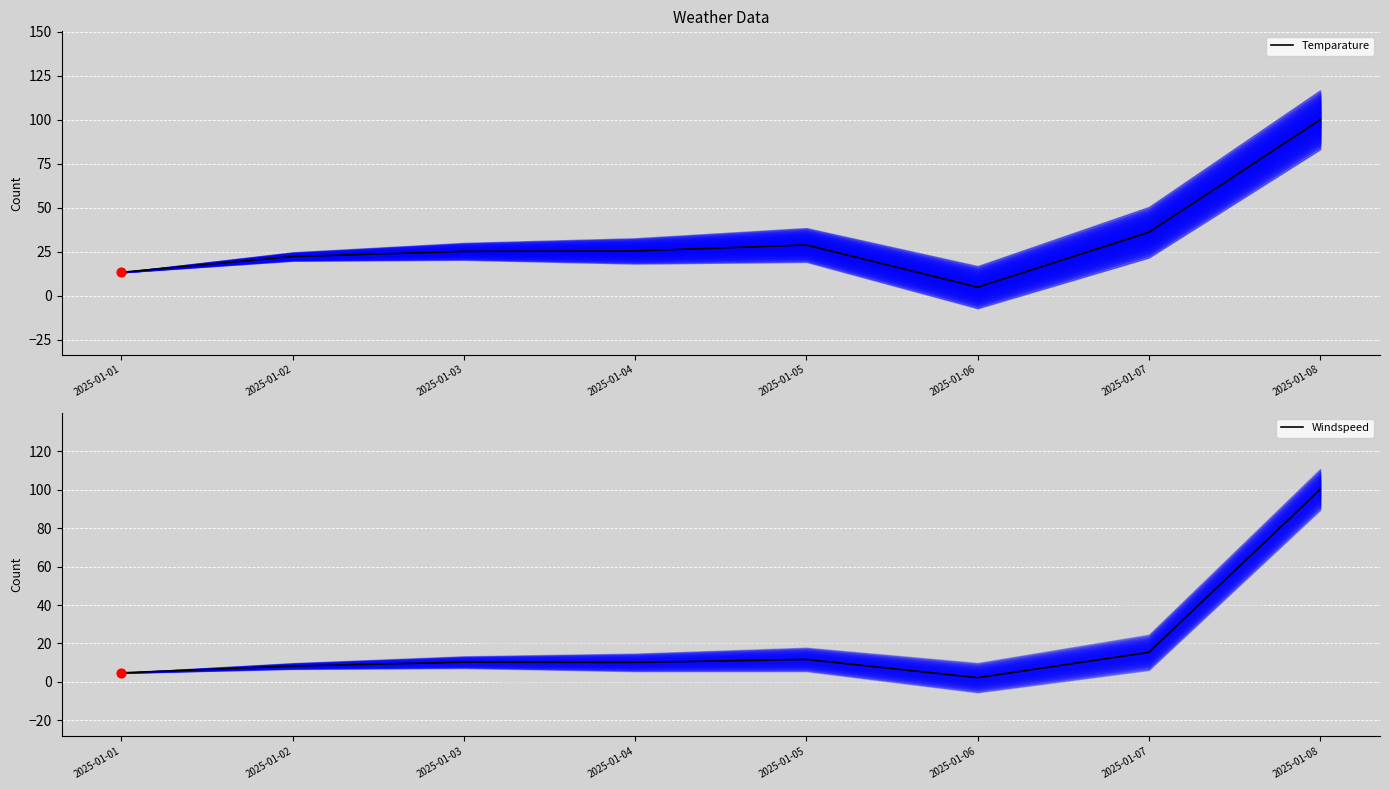

At how many categories does at least one series exceed 54?

1